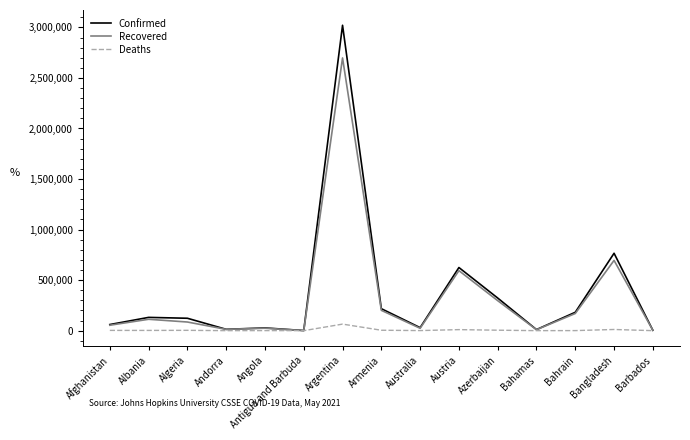

What is the sum of all Deaths values?

106468